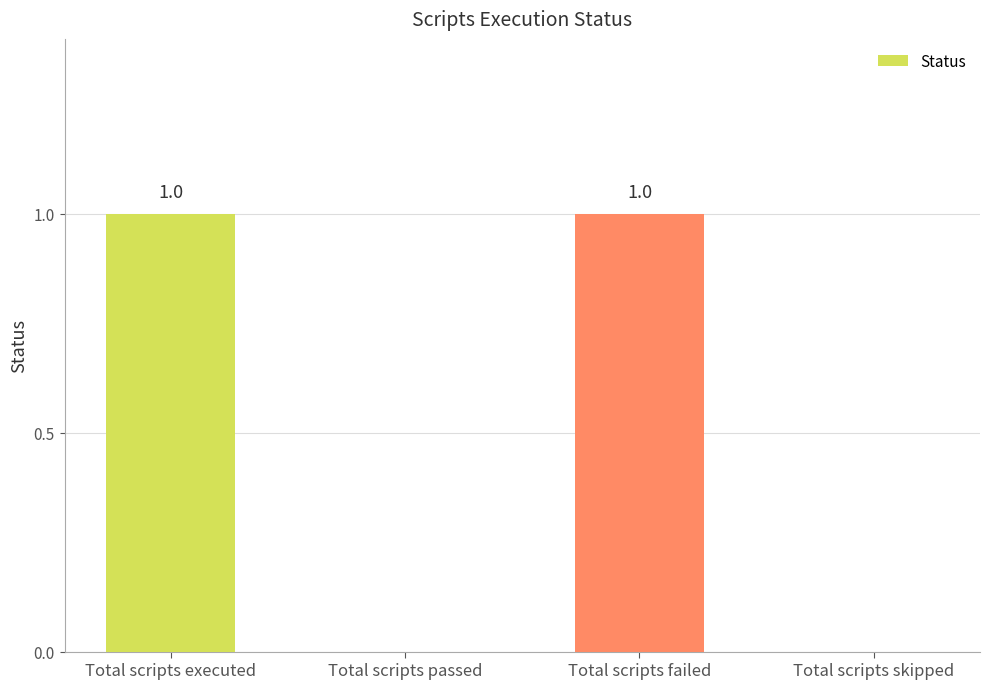

Are the bars horizontal?

No